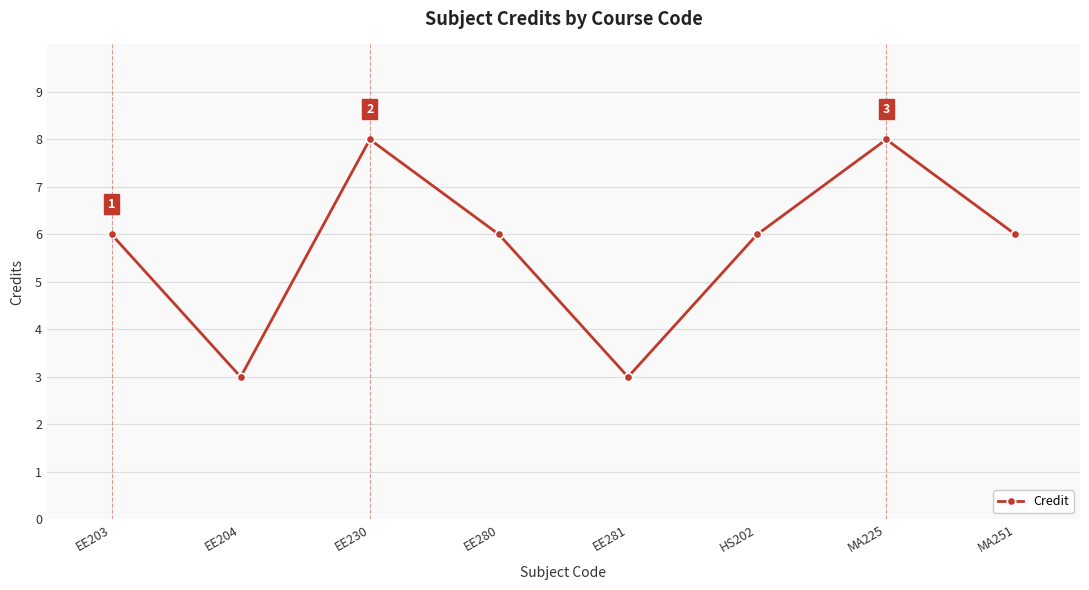

What is the greatest value displayed?

8